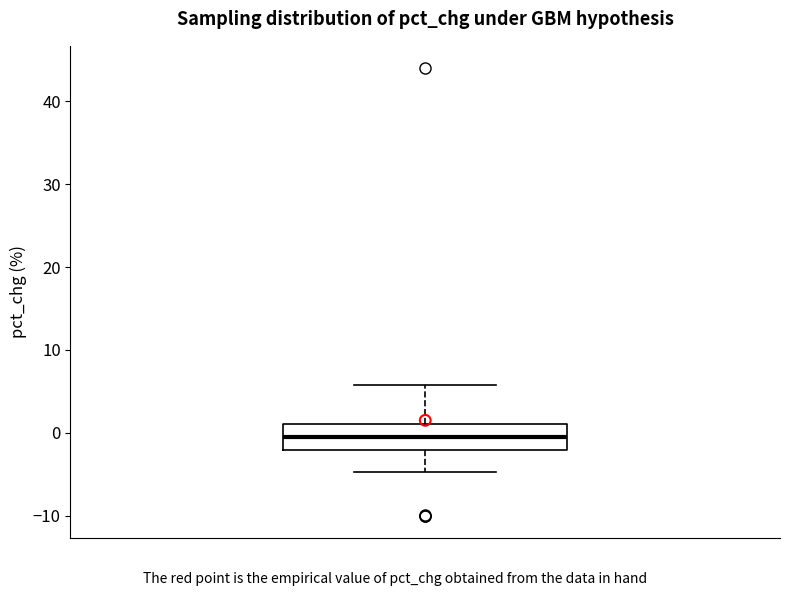

Where does the lower whisker of the box end on the y-axis? The values are not printed on the chart, so give them approximately, as read against the axis.

-5